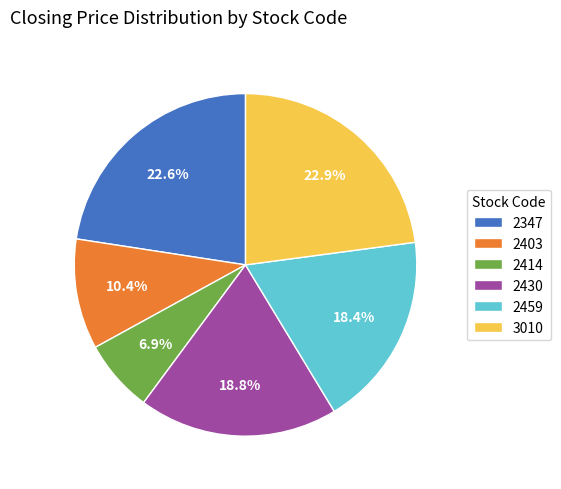

How much of the chart is everything except 3010?

77.1%